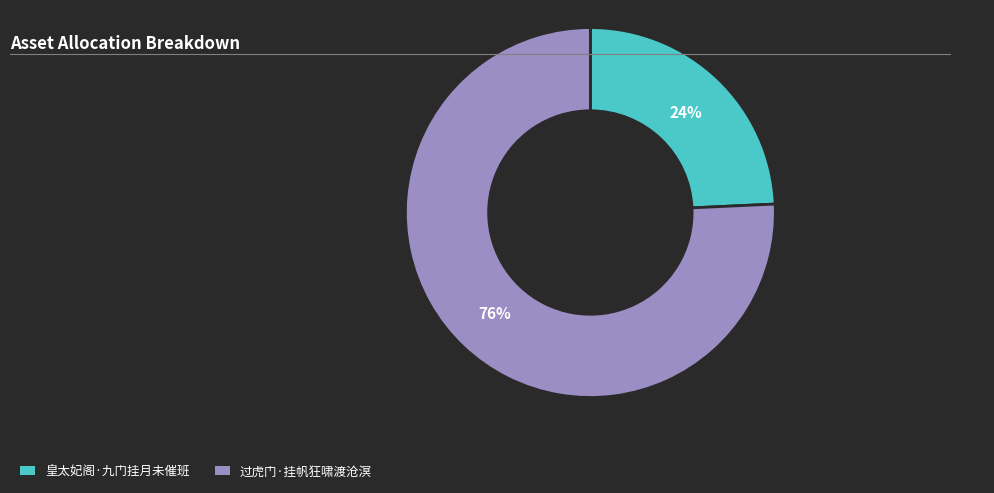

Is there a majority slice in this chart?

Yes